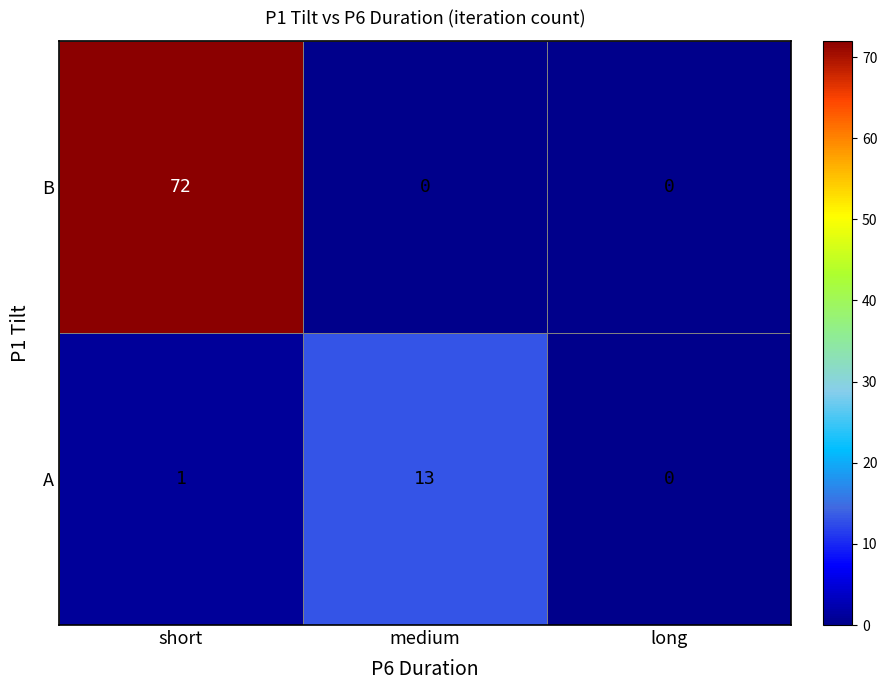

What is the difference between the highest and lowest values at medium?

13